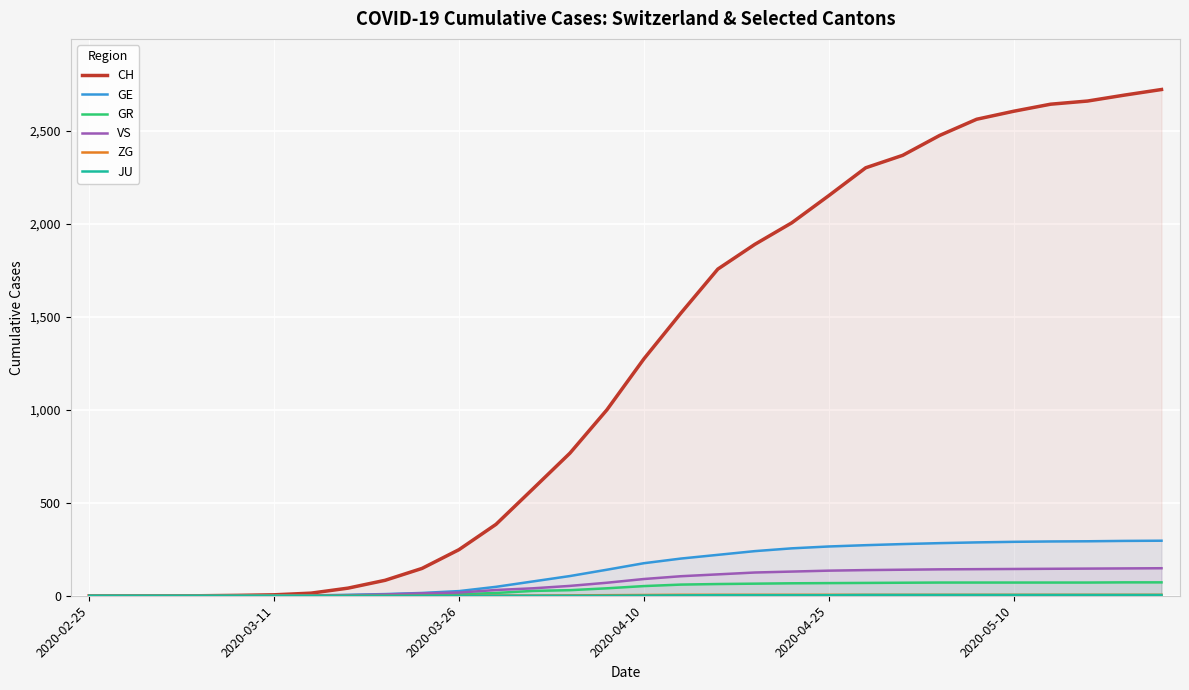

How many data points does each series have?

30